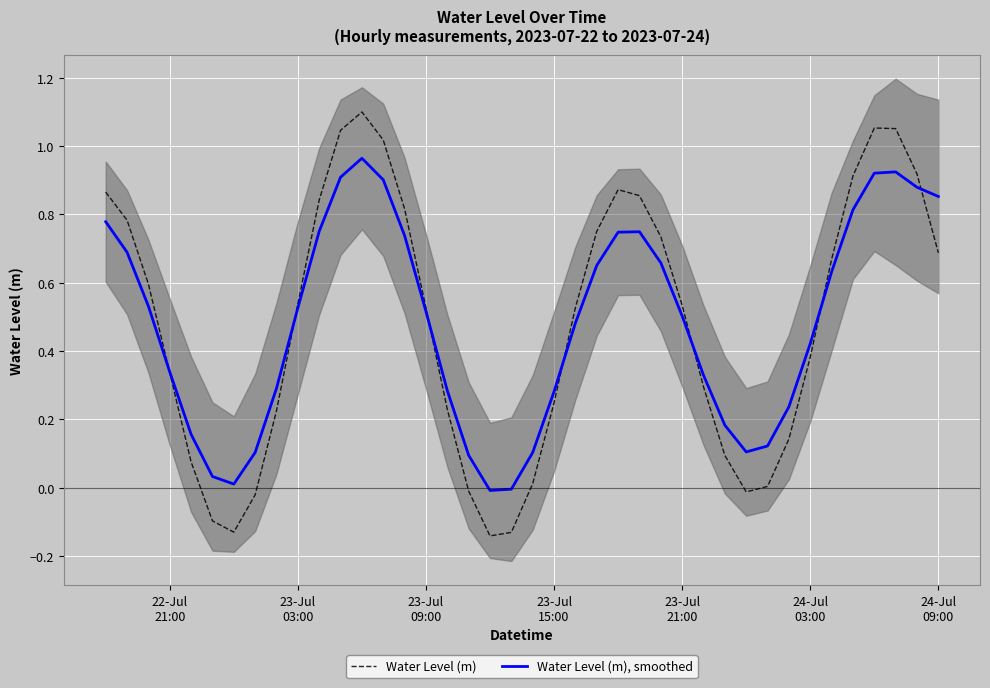

Rank the series by their maximum value, from lowest to highest.

Water Level (m), smoothed, Water Level (m)